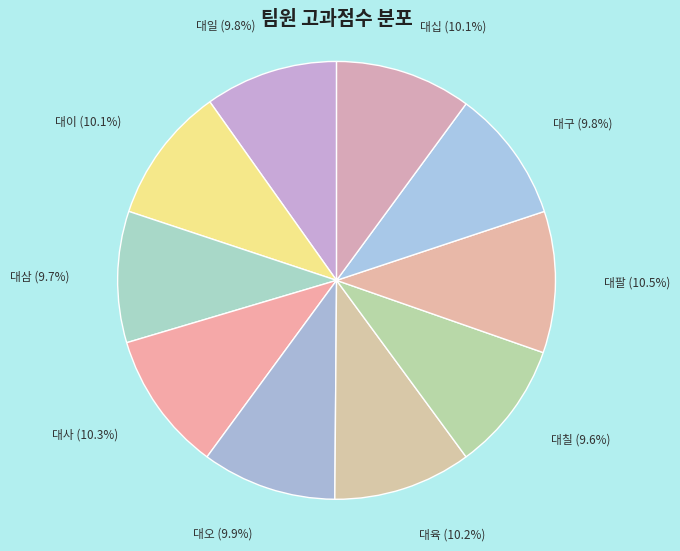

Count the number of slices in the pie.

10